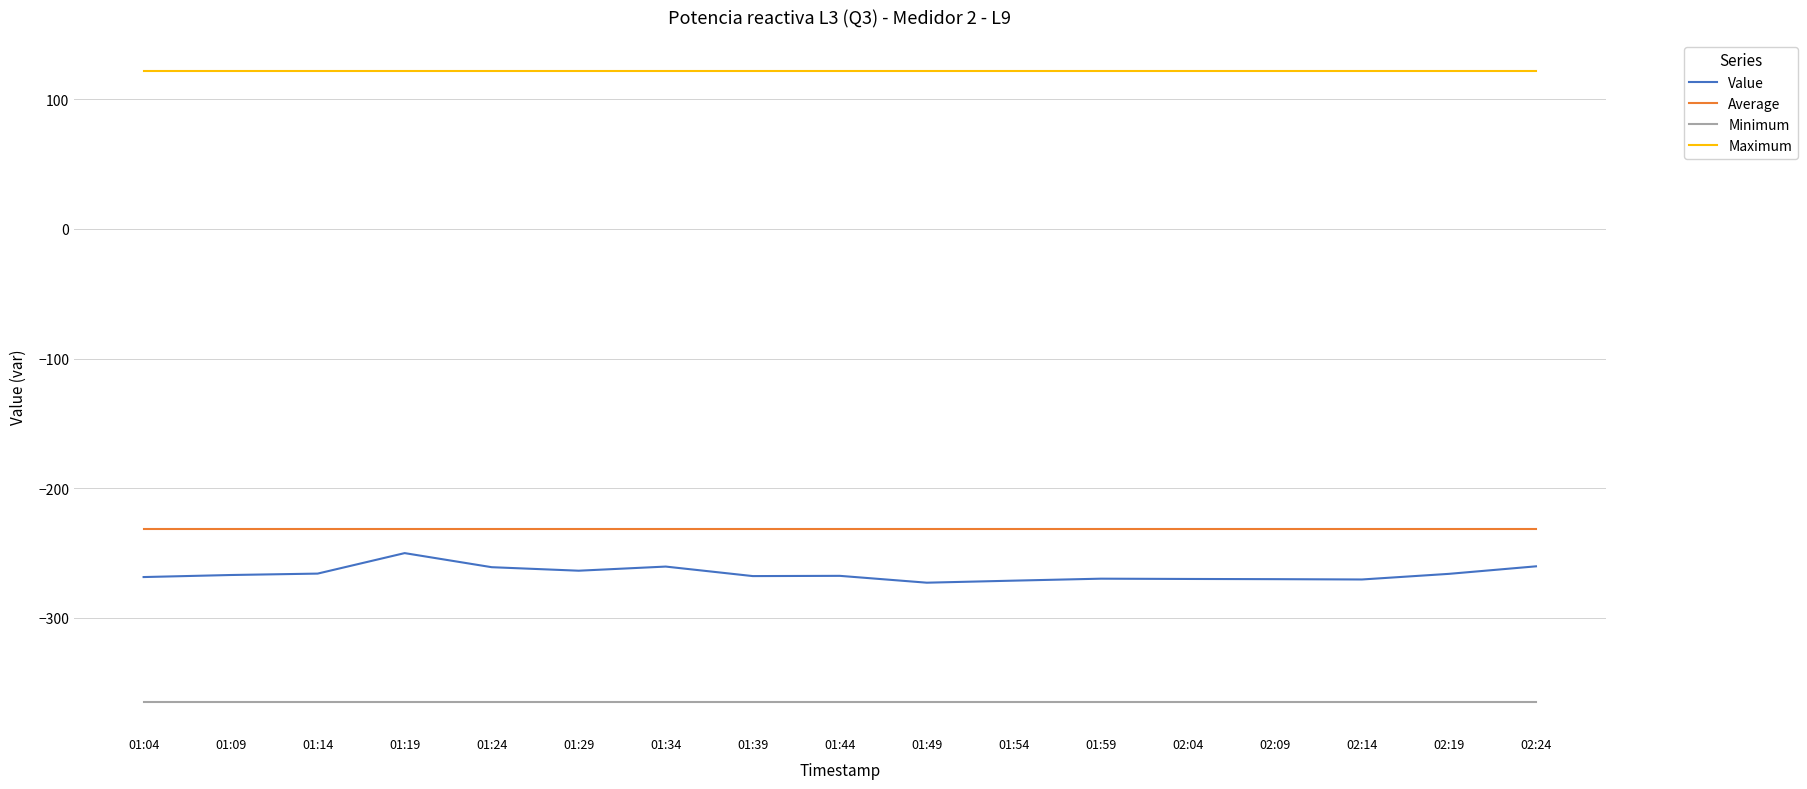

Is it true that Value equals -133.4 at 02:19?

False